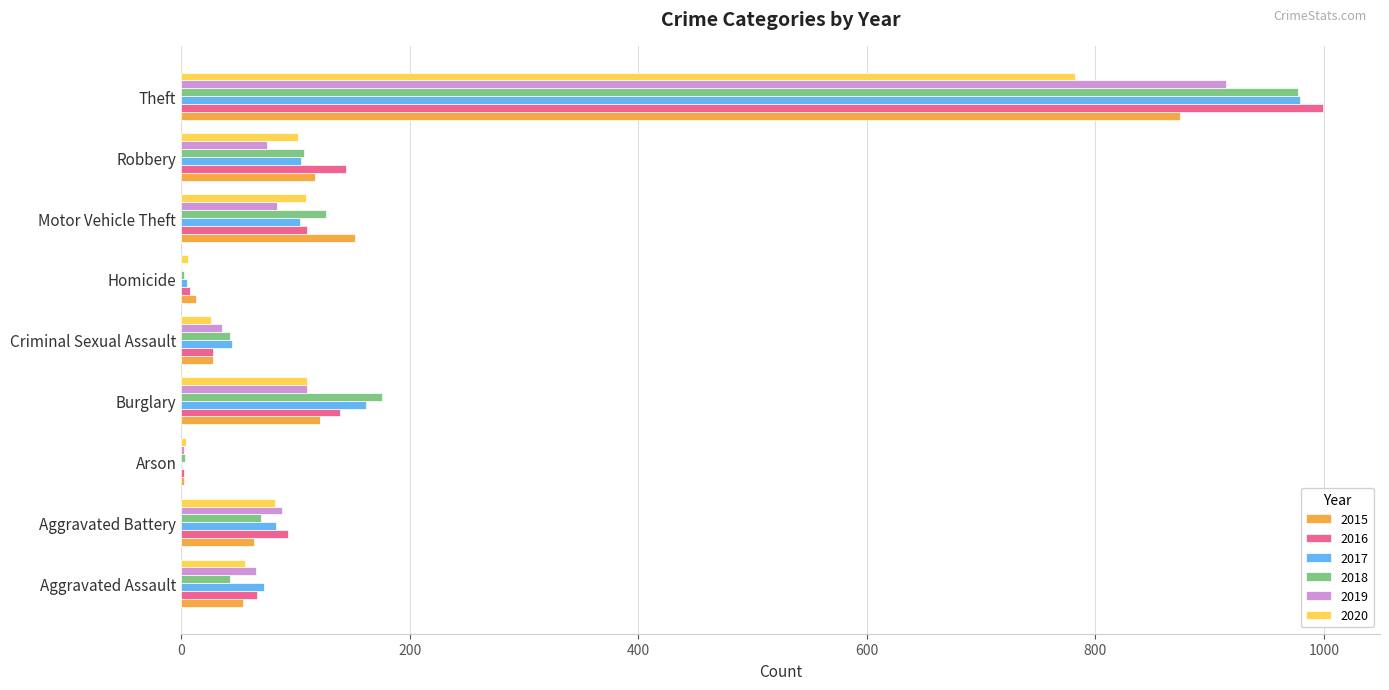

What is the sum of all 2020 values?

1277